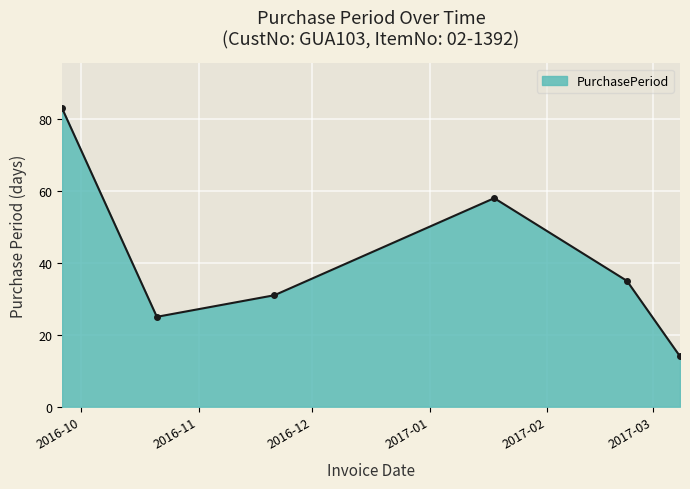

What is the value of the 5th point from the left?

35